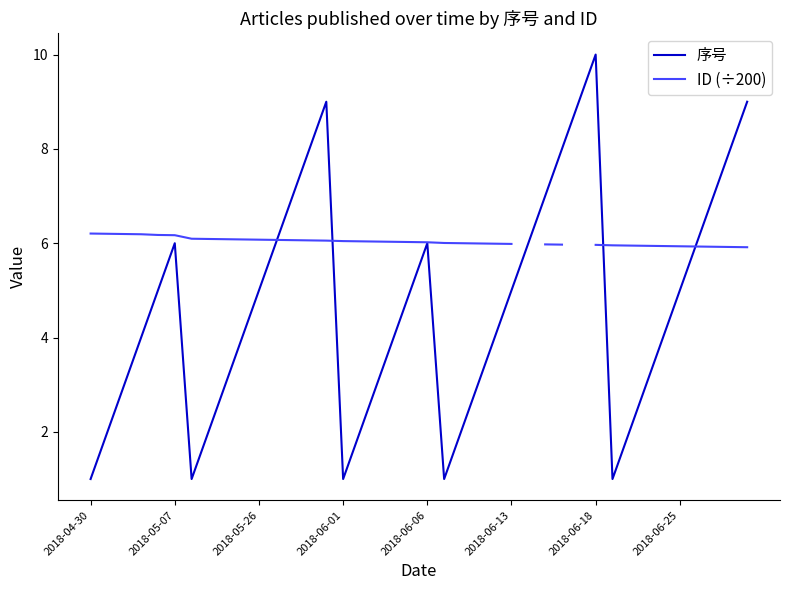

True or false: 序号 and ID (÷200) intersect in this chart.

True